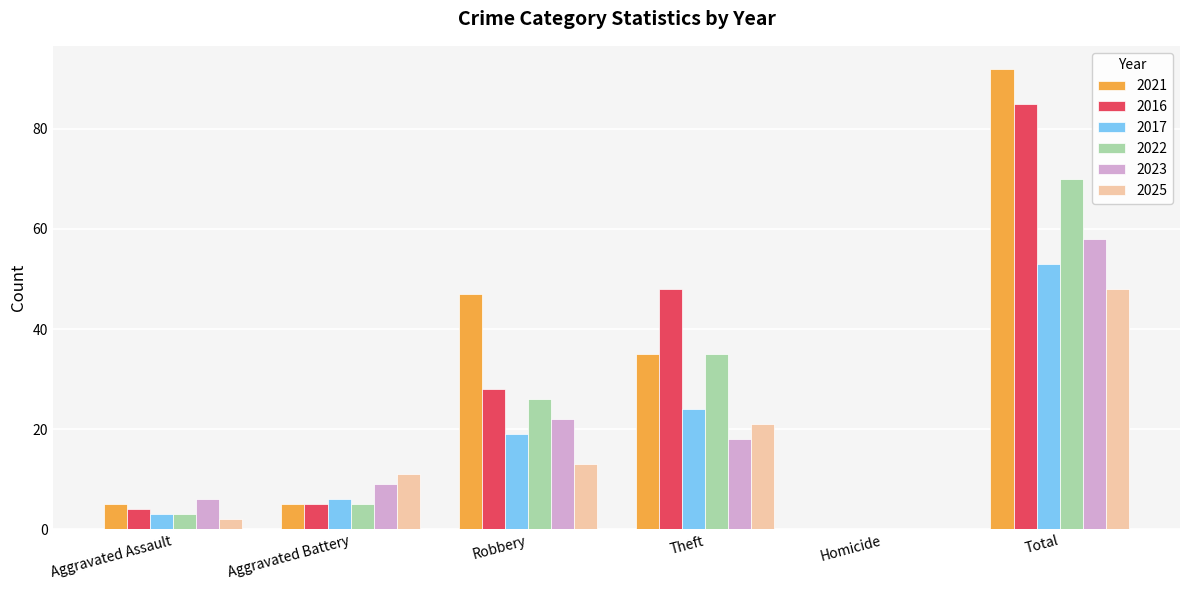

How many data points does each series have?

6